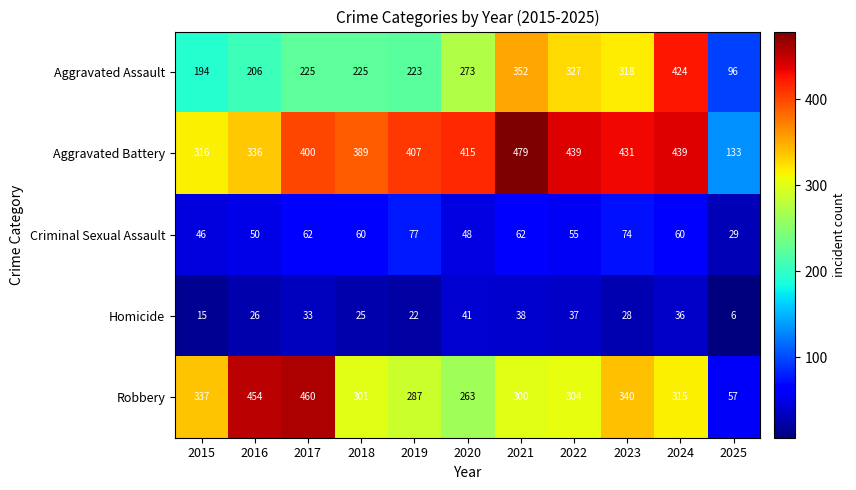

True or false: Criminal Sexual Assault has a value of 46 at 2015.

True